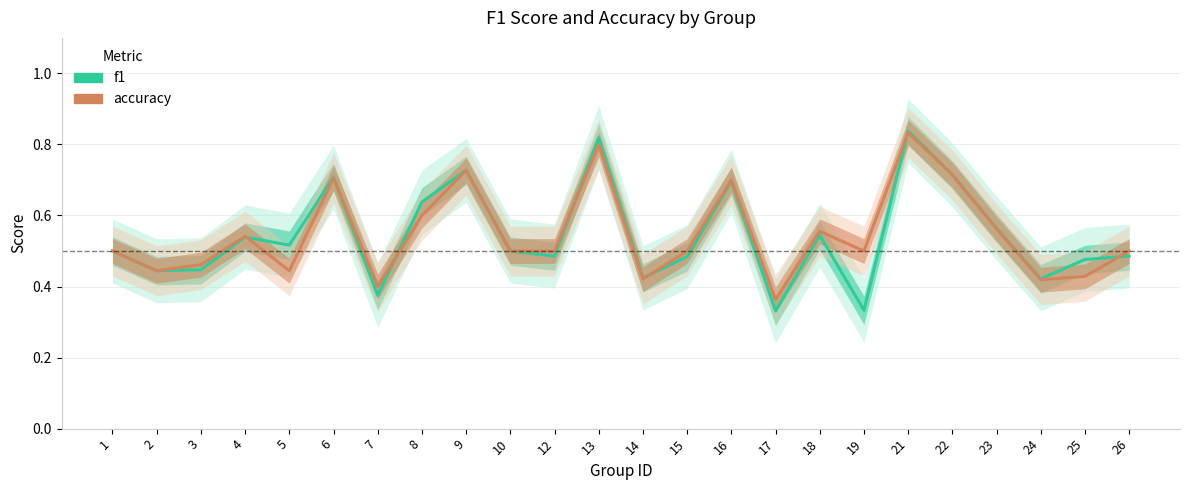

What is the average value of the accuracy series?

0.5